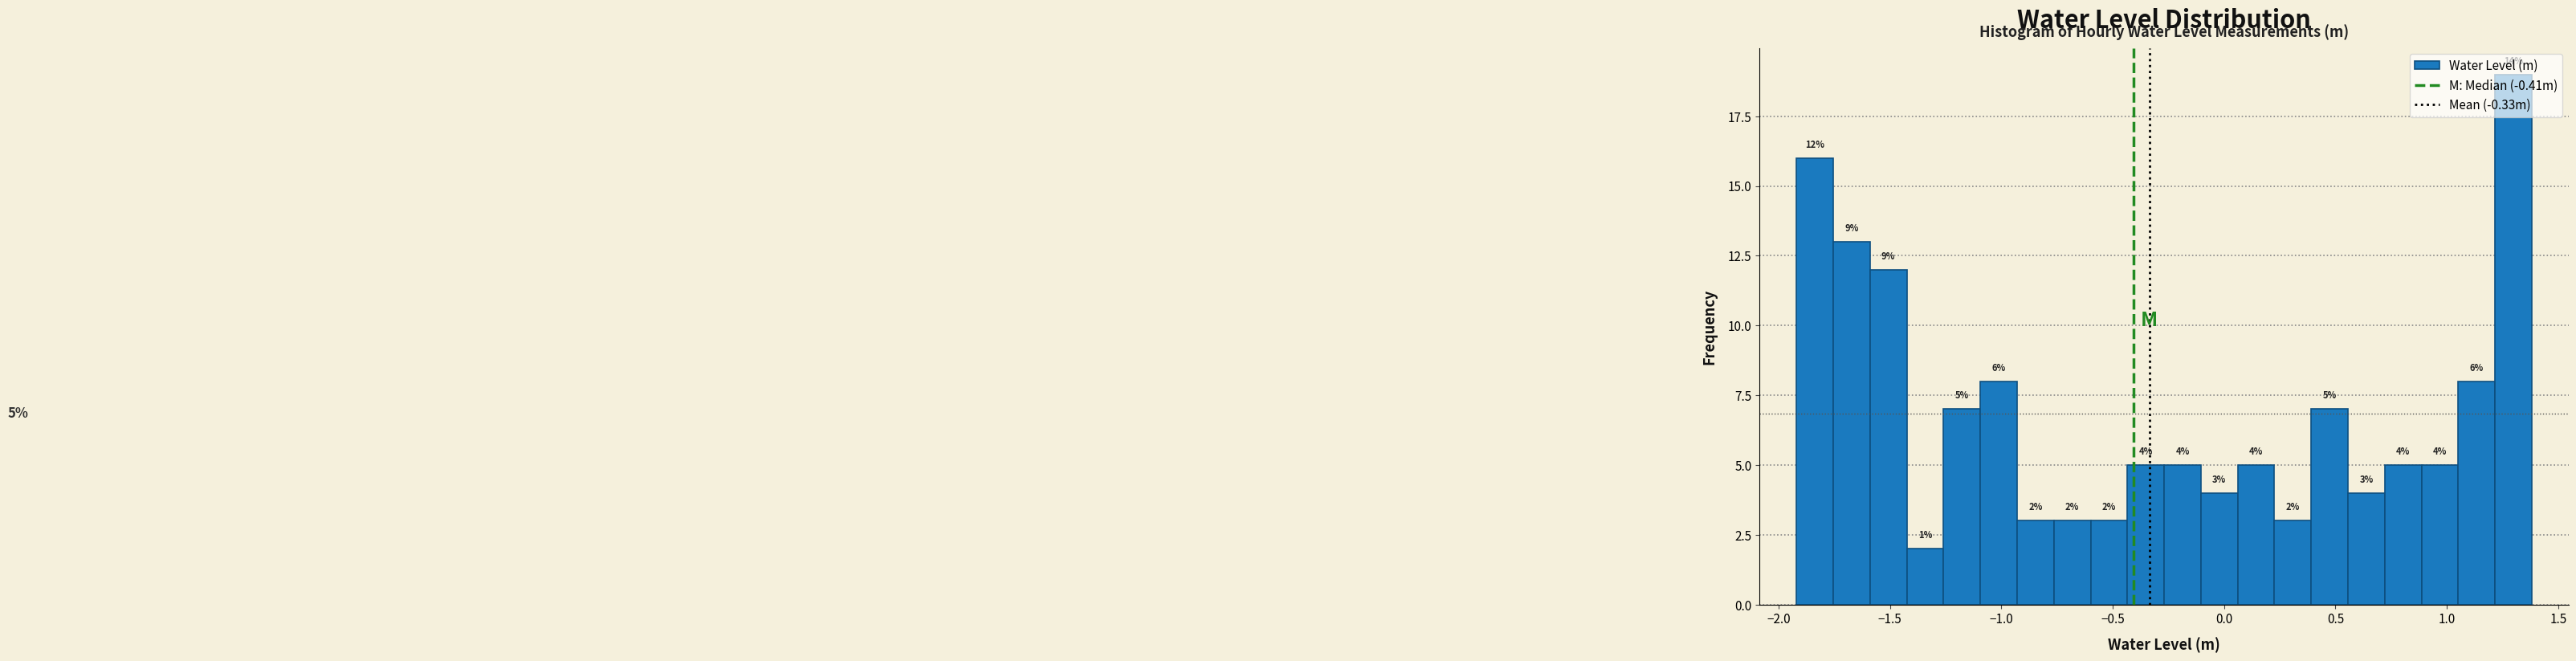

Read against the x-axis, roughly where is the centre of the tallest bar?

1.30